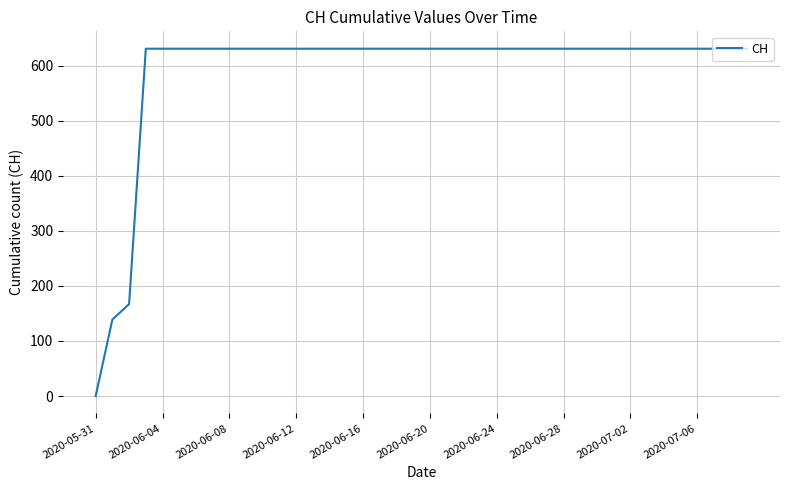

What is the difference between the maximum and minimum values?

631